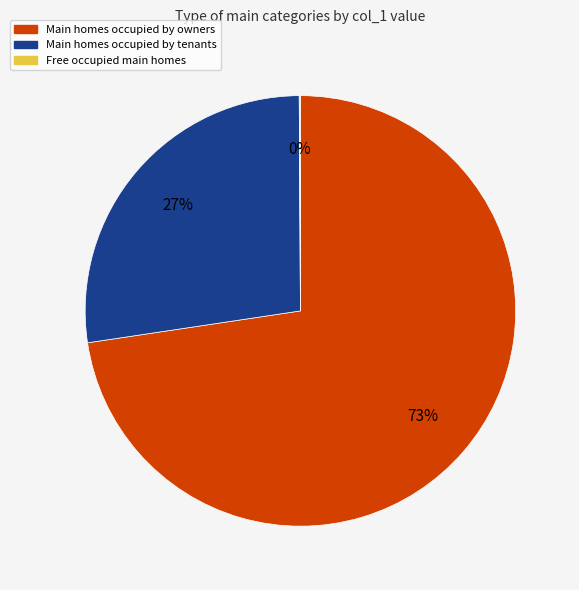

To the nearest percent, what is the average slice percentage?

33%